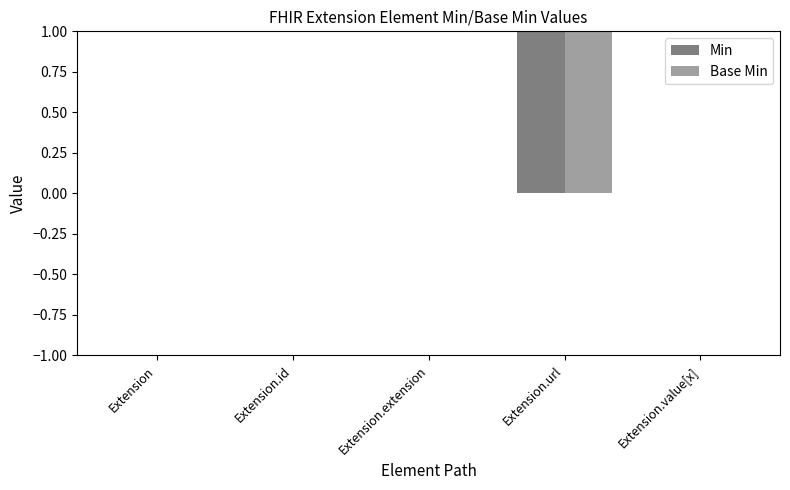

Is it true that Min equals -1 at Extension?

False